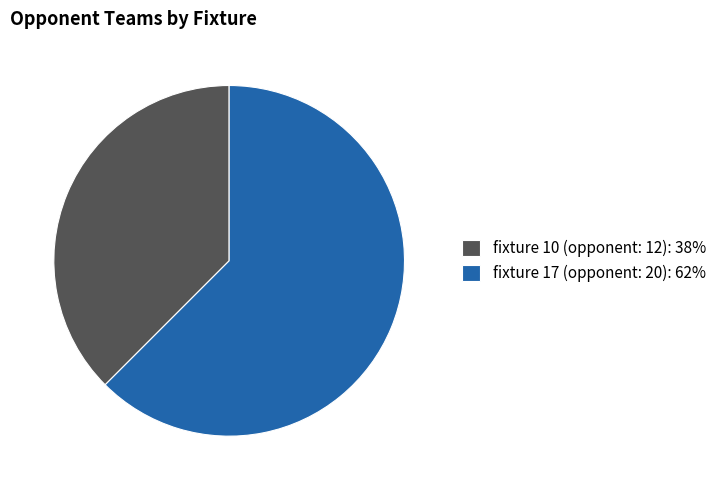

Between fixture 17 (opponent: 20) and fixture 10 (opponent: 12), which is larger?

fixture 17 (opponent: 20)